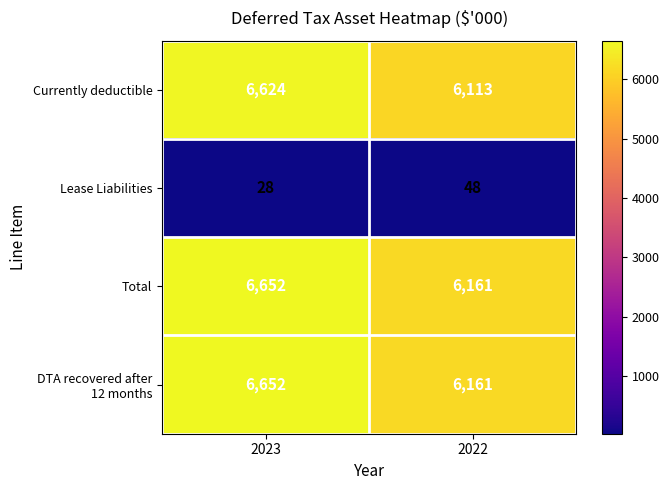

At which category is the sum across all series the highest?

2023